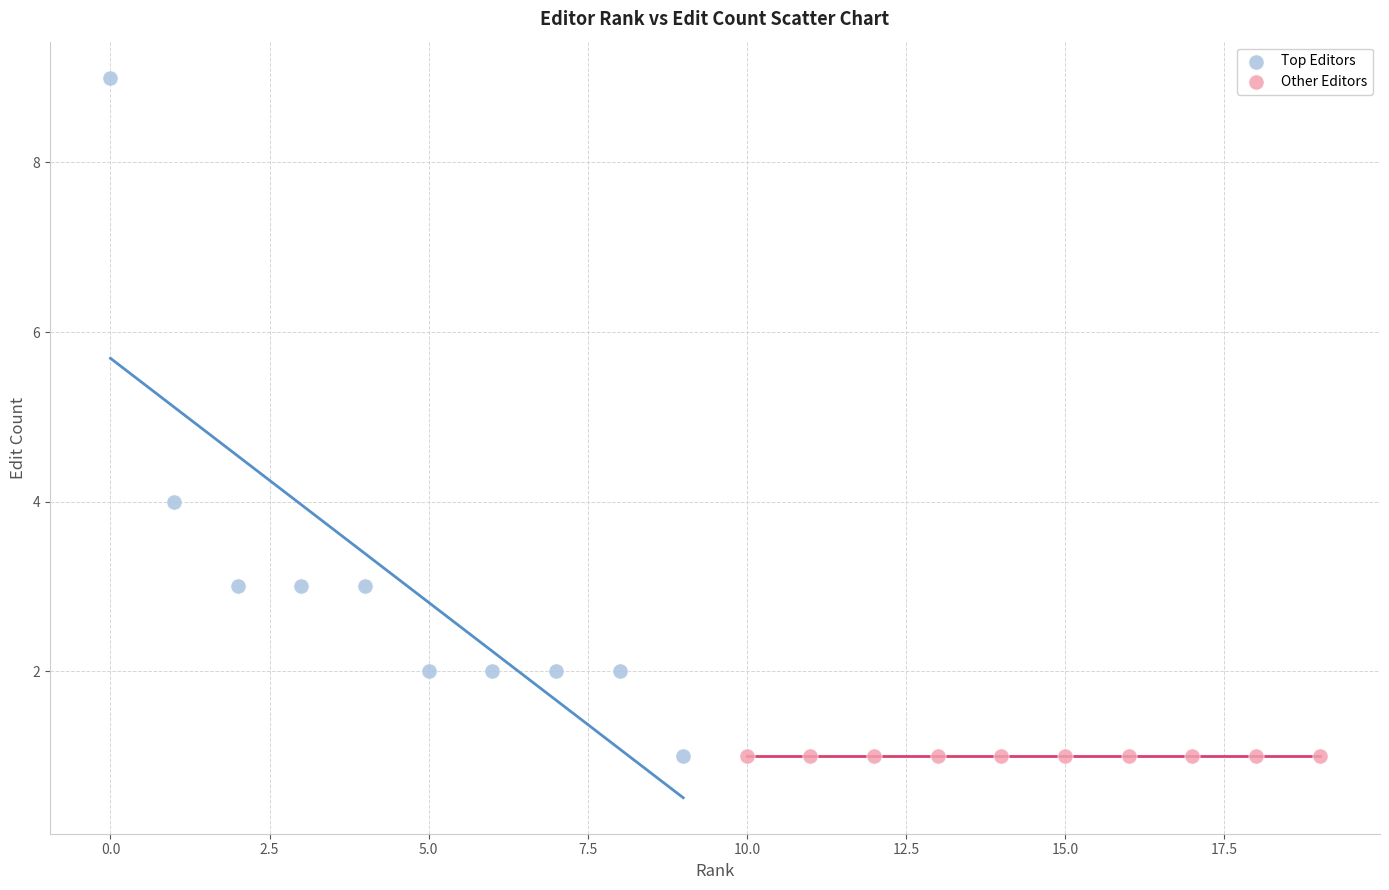

What are all the series names shown in the legend?

Top Editors, Other Editors